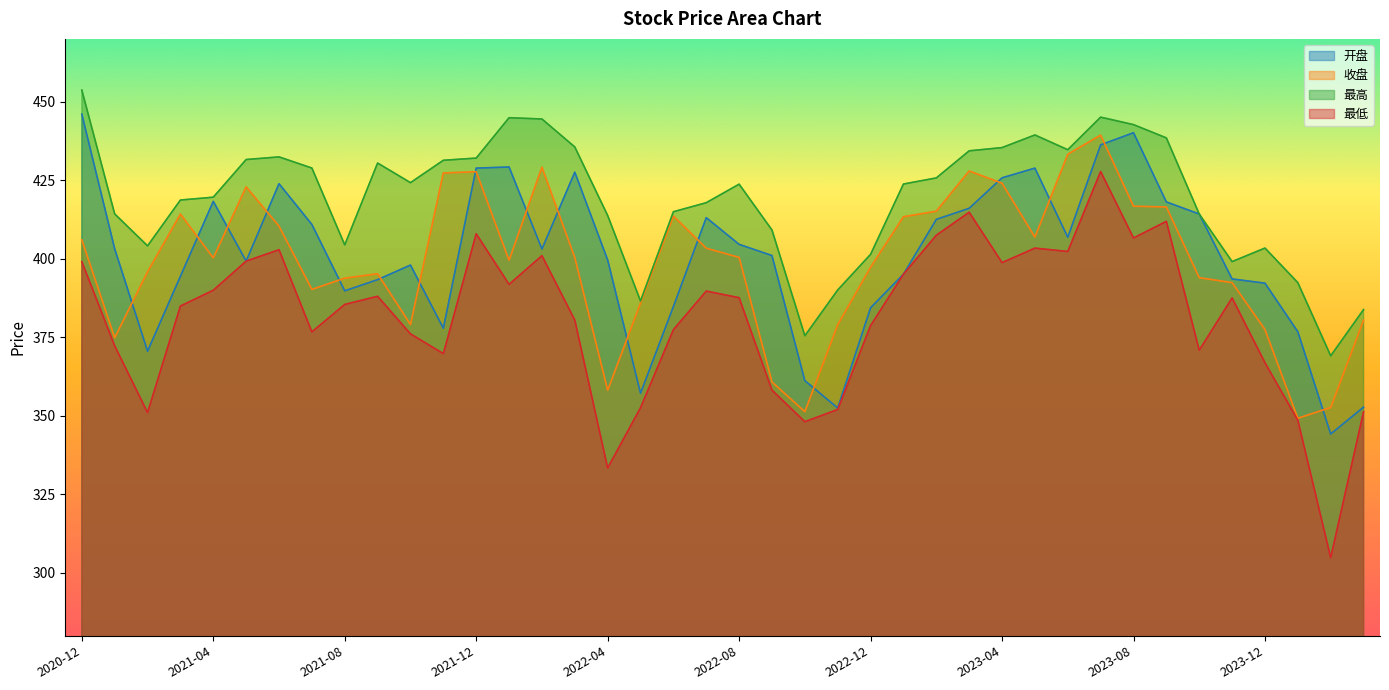

Where is the first local minimum for 最低?

2021-02